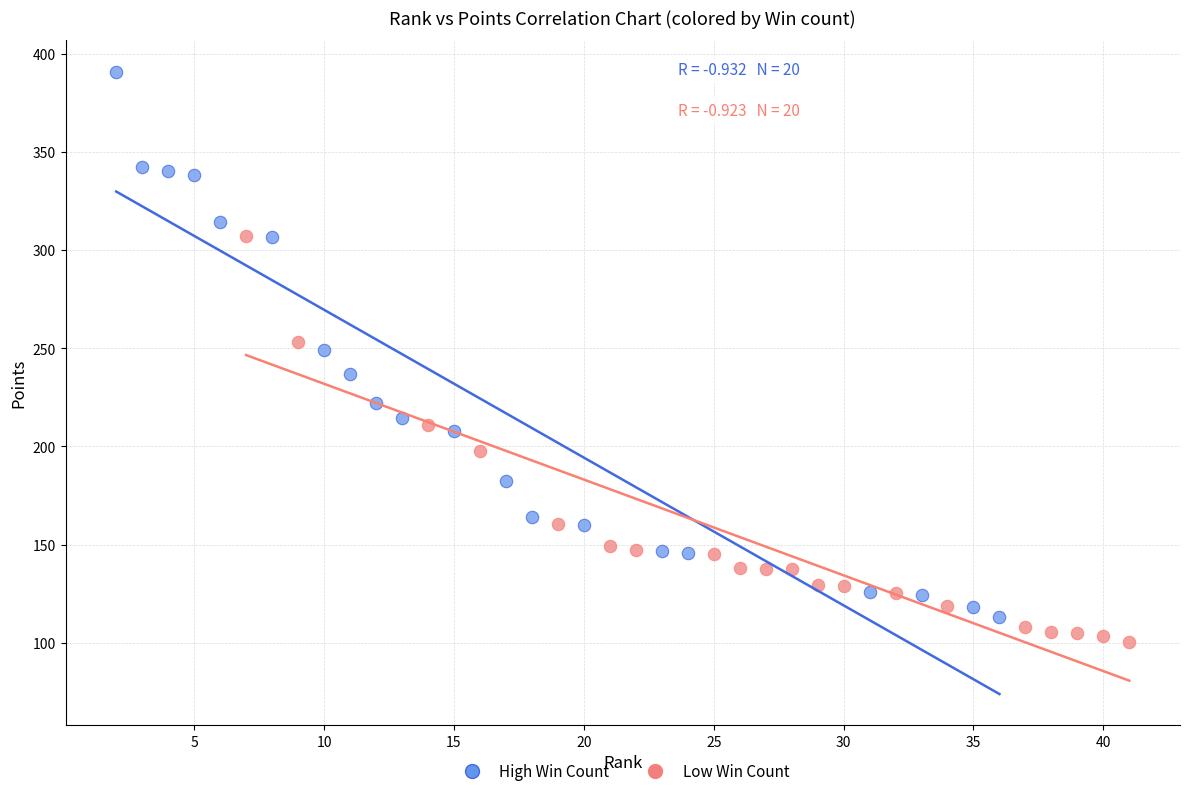

Which series contains the highest Y value?

High Win Count